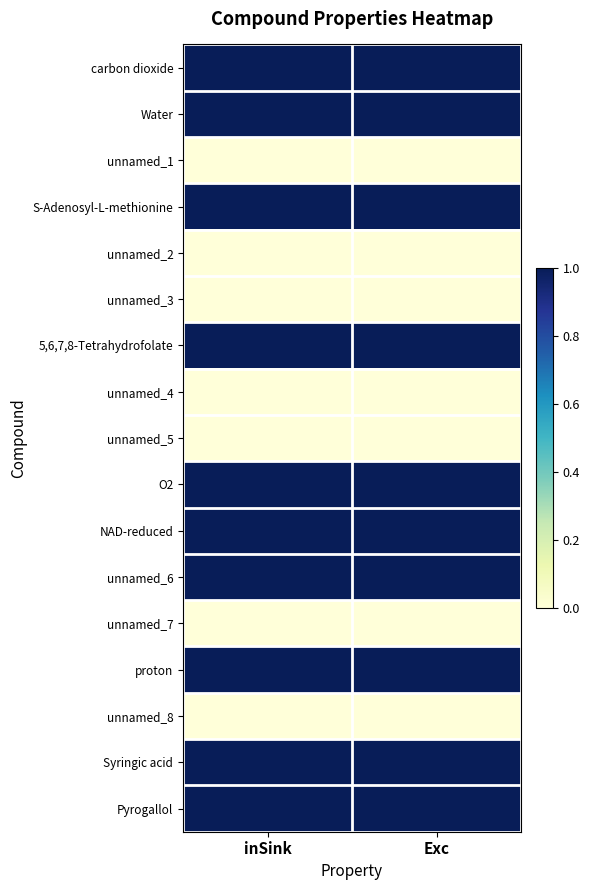

Which has a higher value, Exc or inSink?

Exc